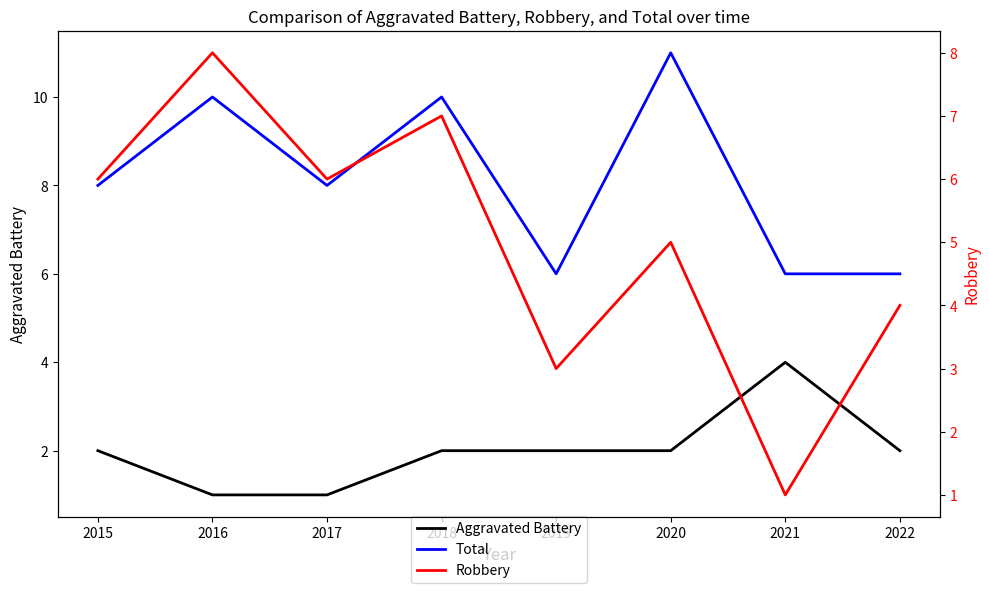

What is the highest value of the Aggravated Battery series?

4